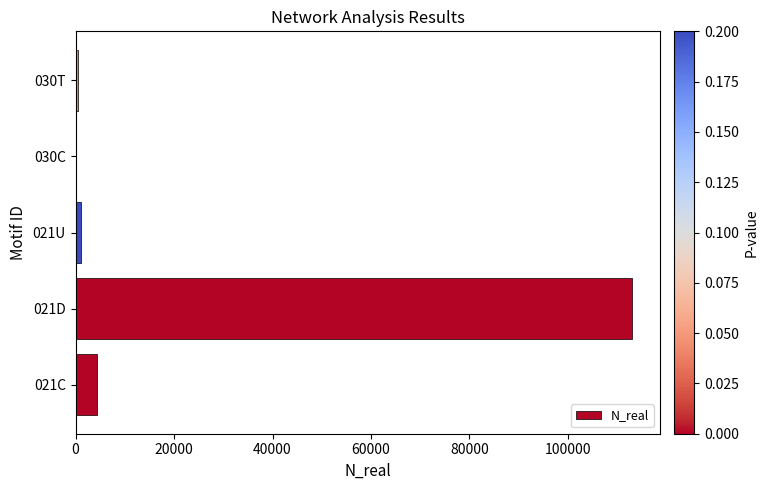

Which category has the highest value across all series?

021D